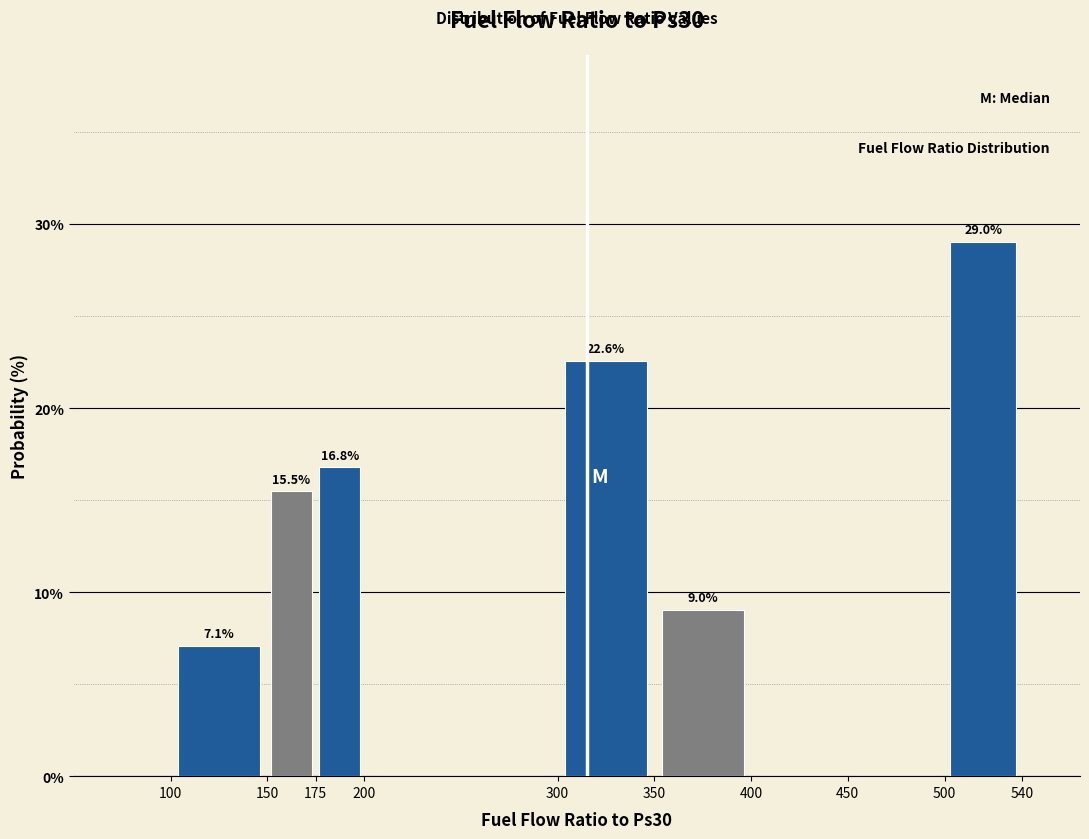

Over which range of the x-axis is the bar tallest?

500 to 540